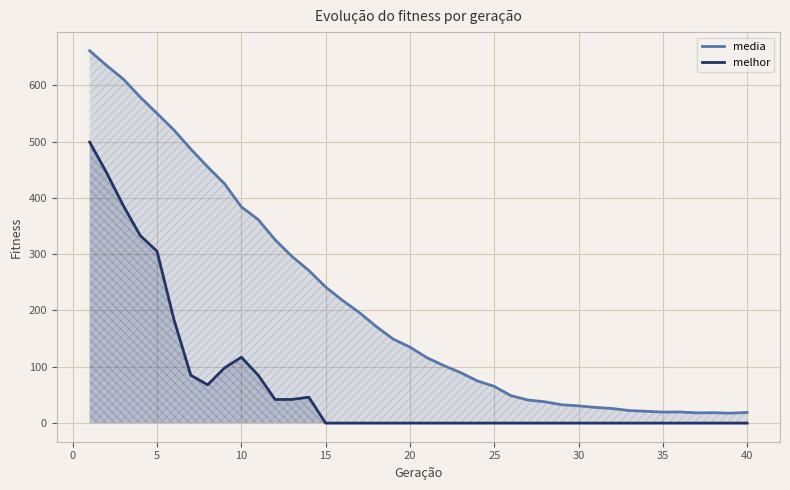

The melhor series shows 250.7 at 30. True or false?

False